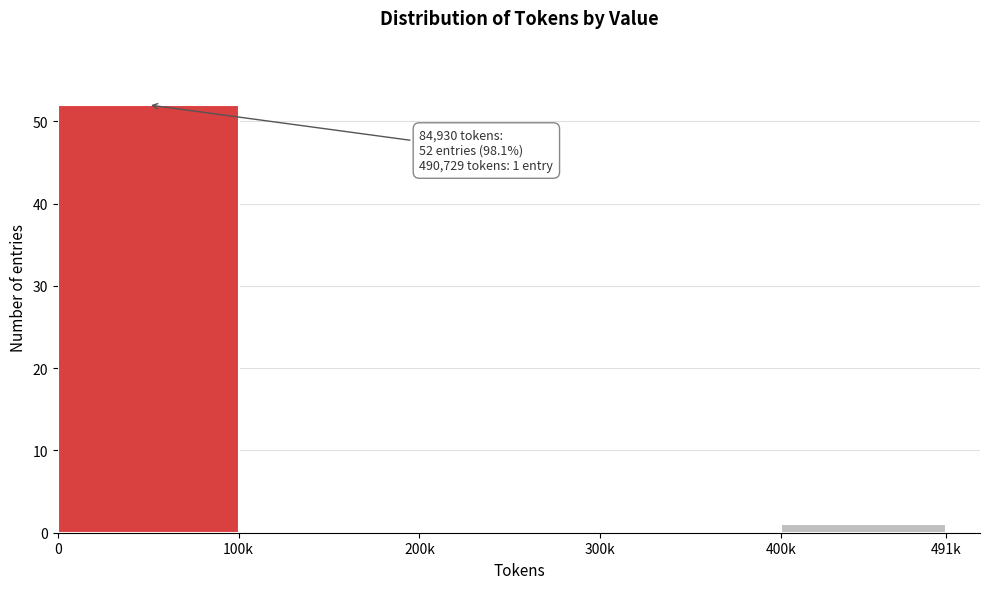

Reading right to left, what are all the values shown in this chart?

400k=1	300k=0	200k=0	100k=0	0=52